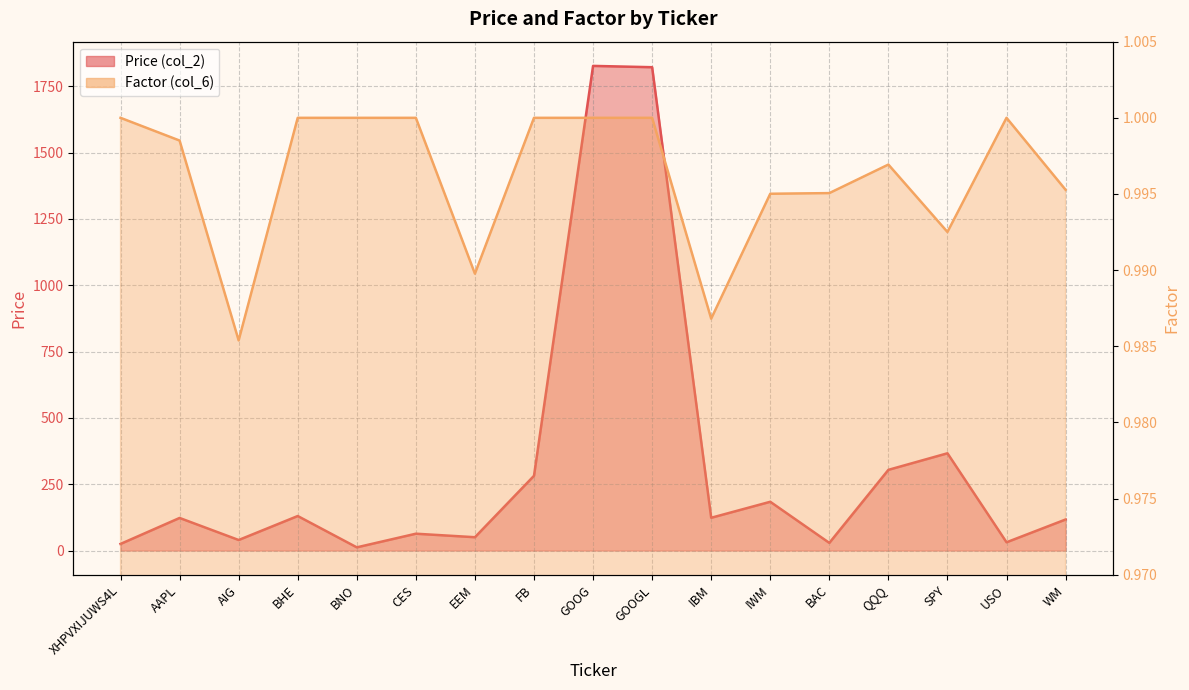

How many distinct data groups are displayed?

2